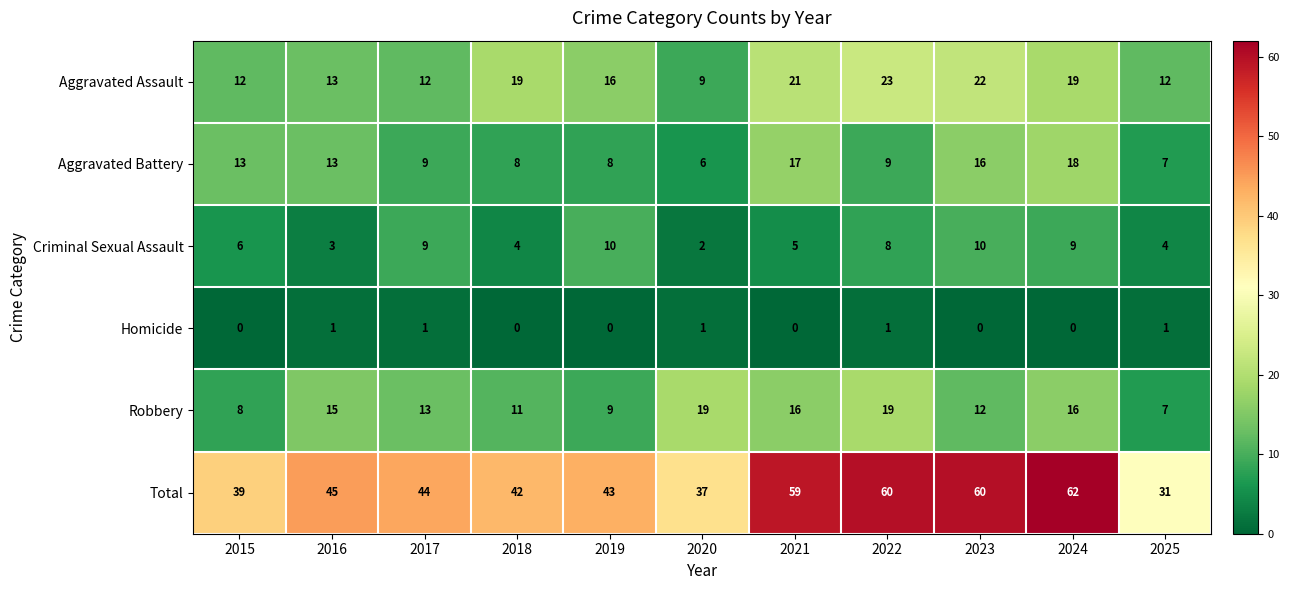

What is the average value of the Aggravated Assault series?

16